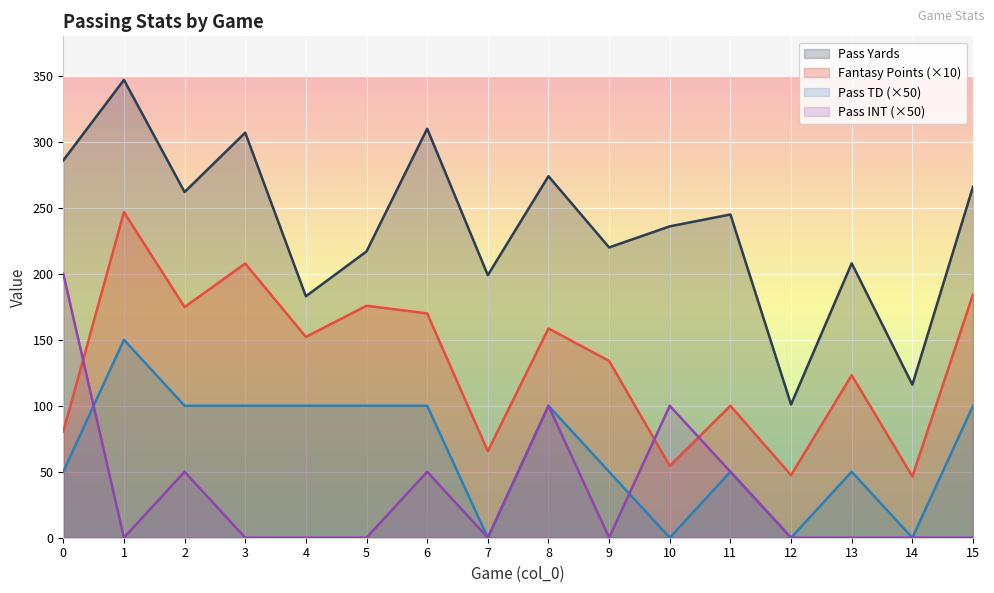

The pass_int series shows 0.0 at 12. True or false?

True